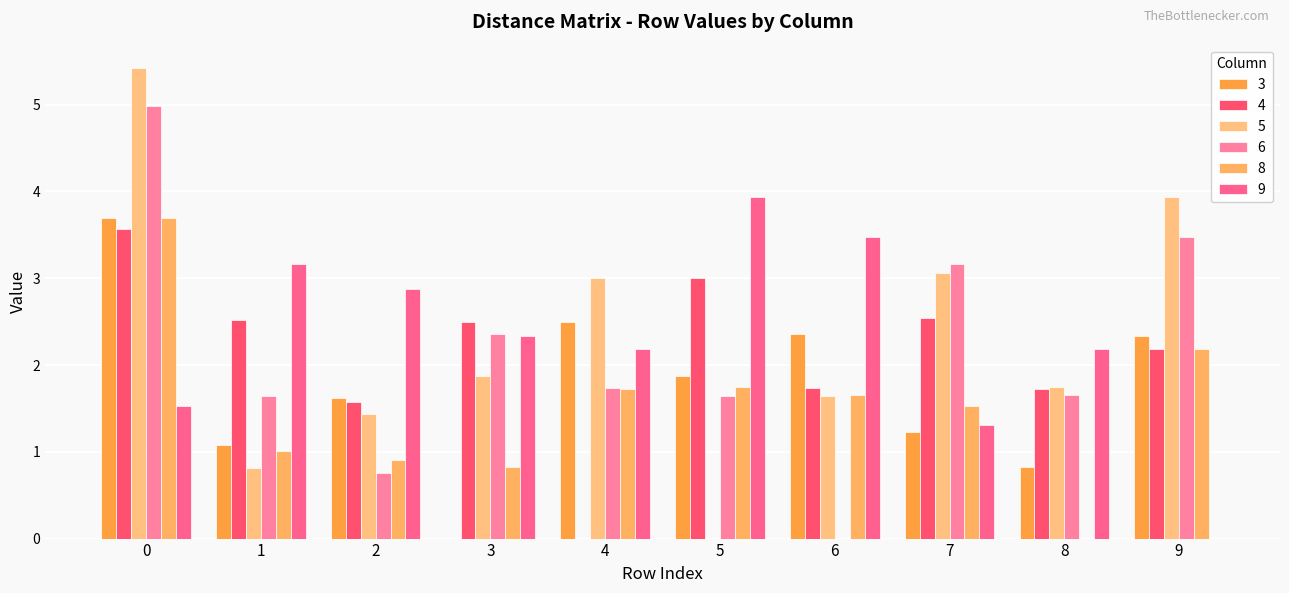

What is the sum of all 3 values?

17.5